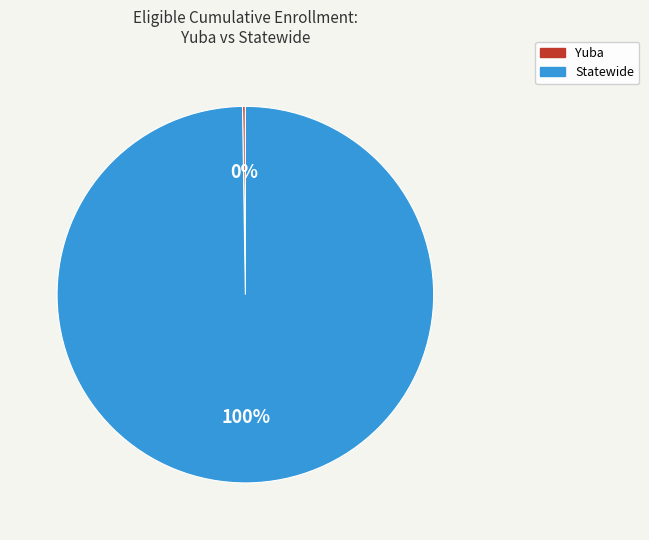

To the nearest percent, what portion does Statewide represent?

100%